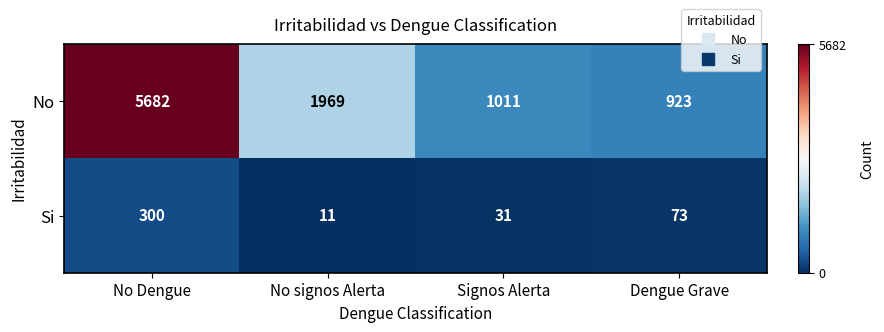

Reading left to right, transcribe all the data shown in this chart.

No: No Dengue=5682	No signos Alerta=1969	Signos Alerta=1011	Dengue Grave=923
Si: No Dengue=300	No signos Alerta=11	Signos Alerta=31	Dengue Grave=73